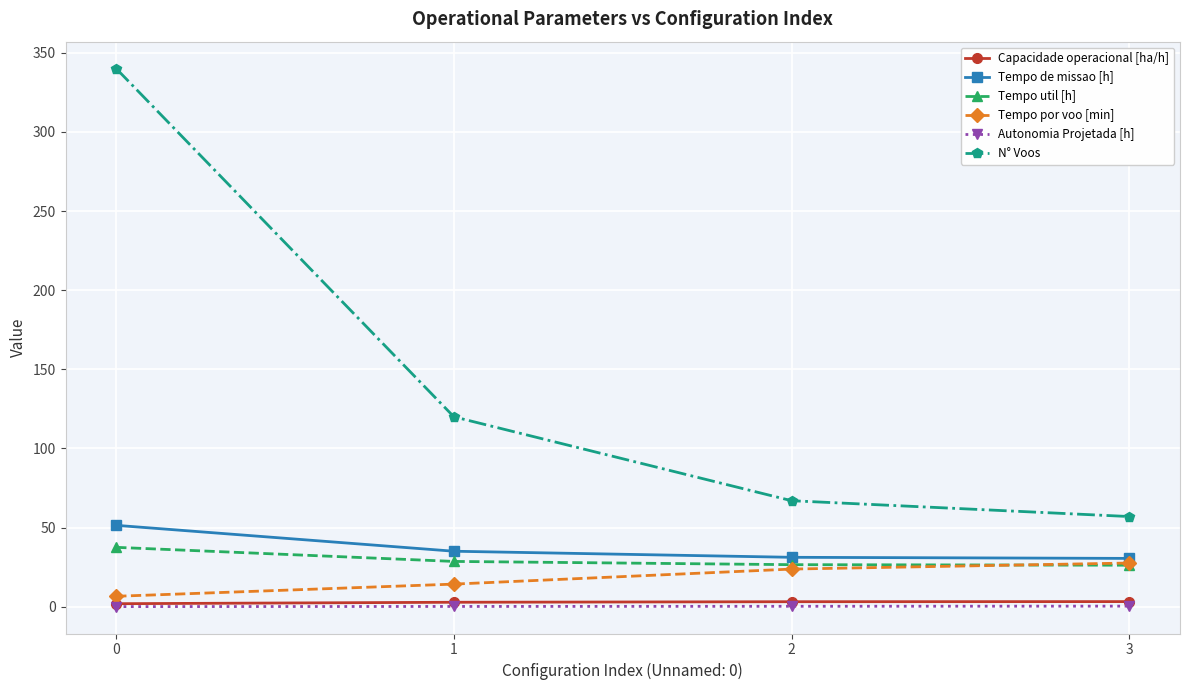

Which series has the largest range (max minus min)?

N° Voos